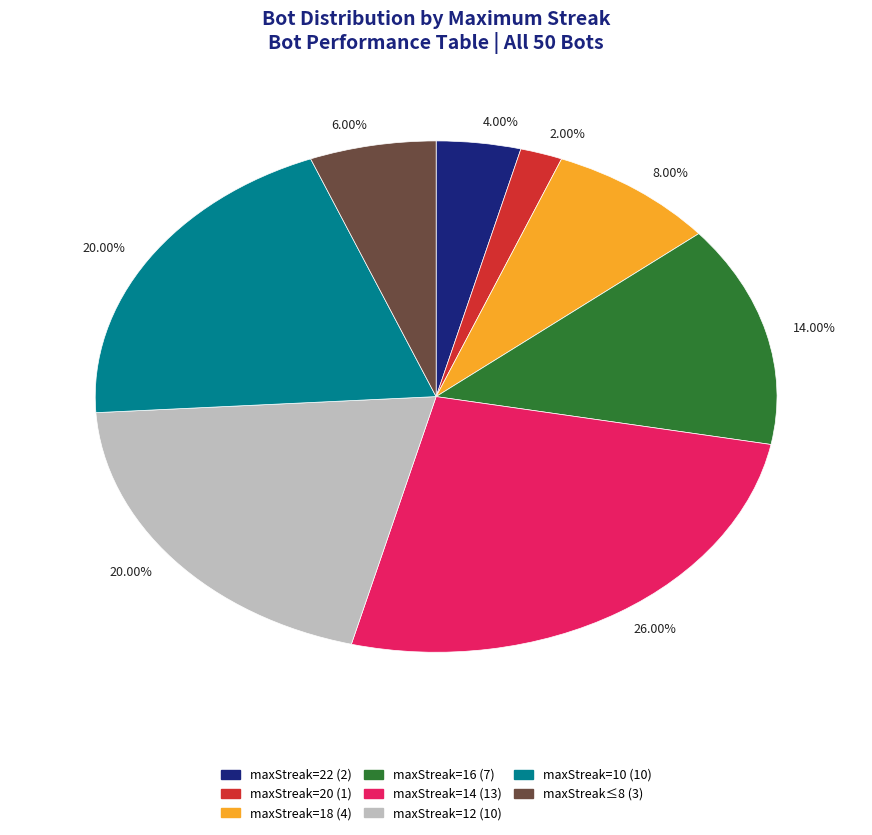

Is there a majority slice in this chart?

No